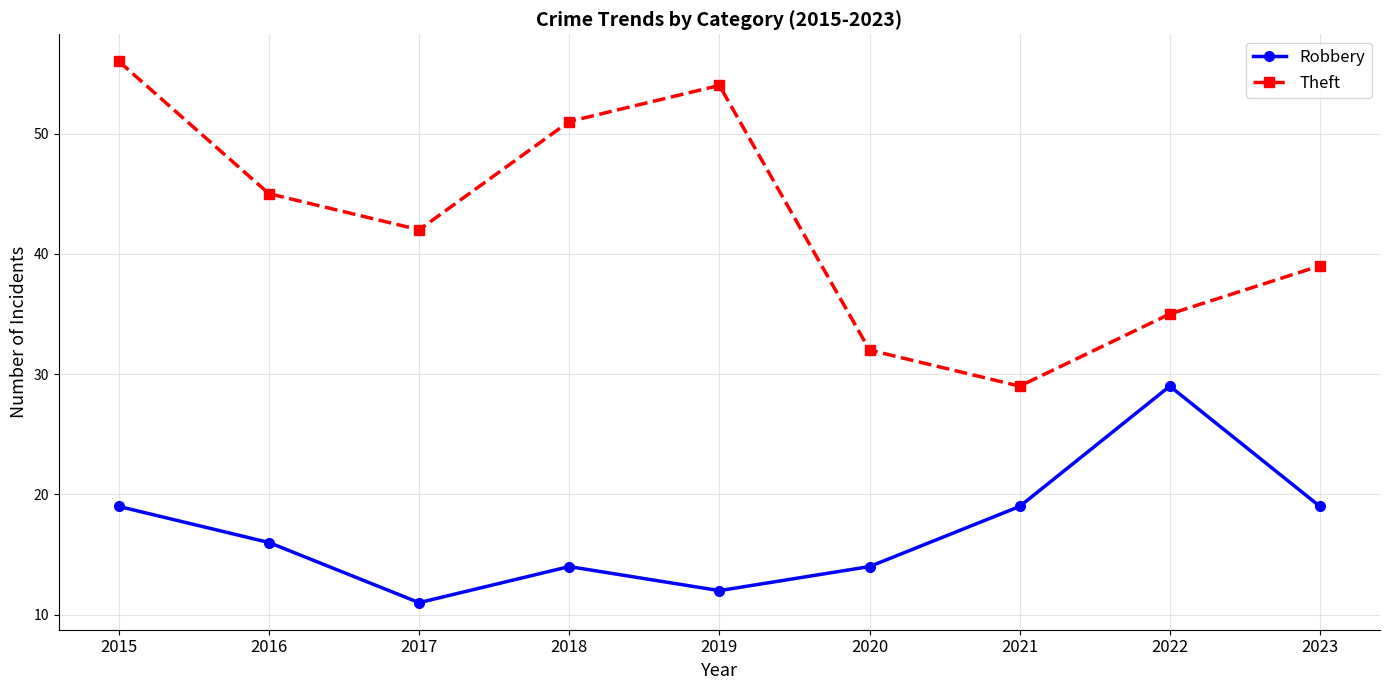

List the series in order of their overall mean, lowest first.

Robbery, Theft